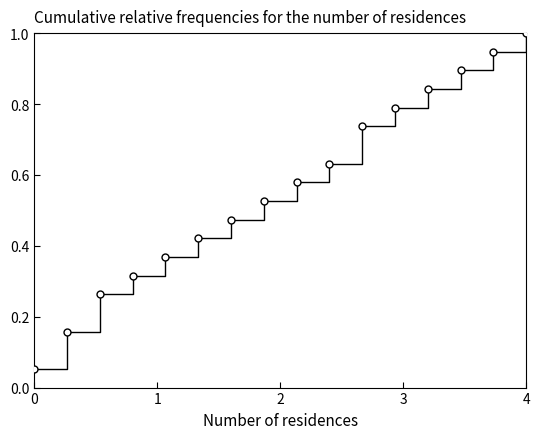

What is the greatest value displayed?

1.0